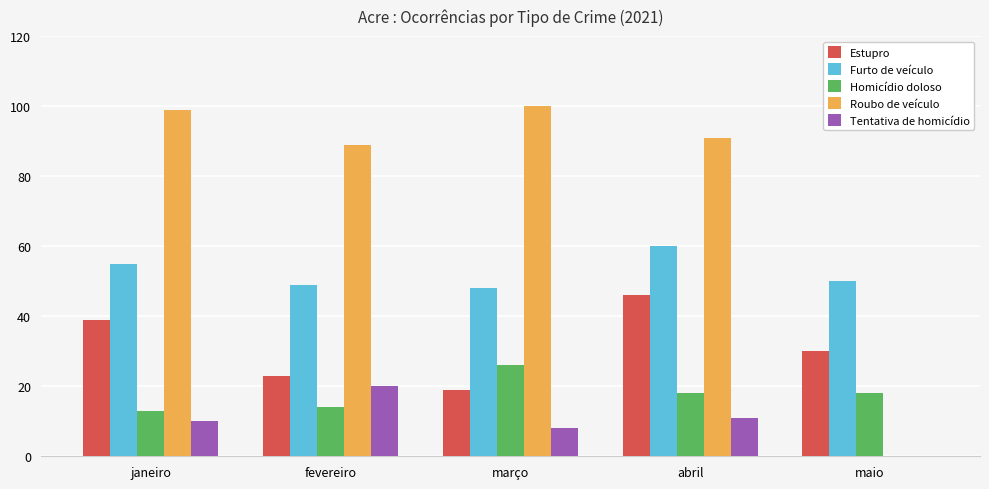

The Tentativa de homicídio series shows 19 at abril. True or false?

False